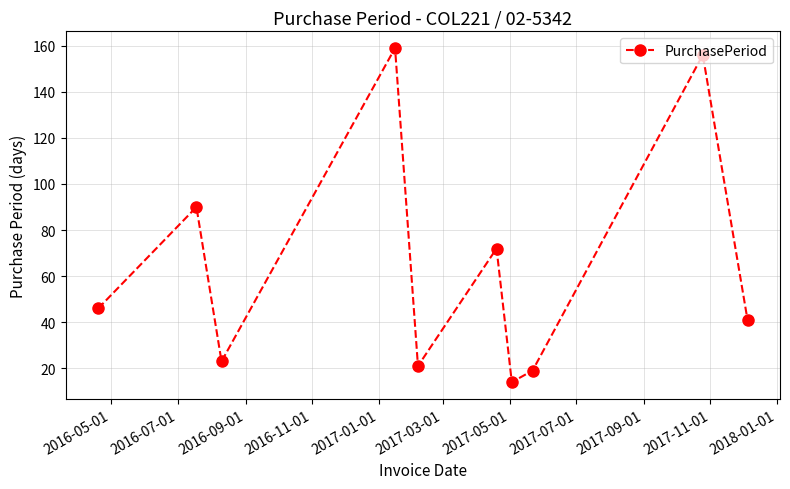

What is the value of the 8th point from the left?

19